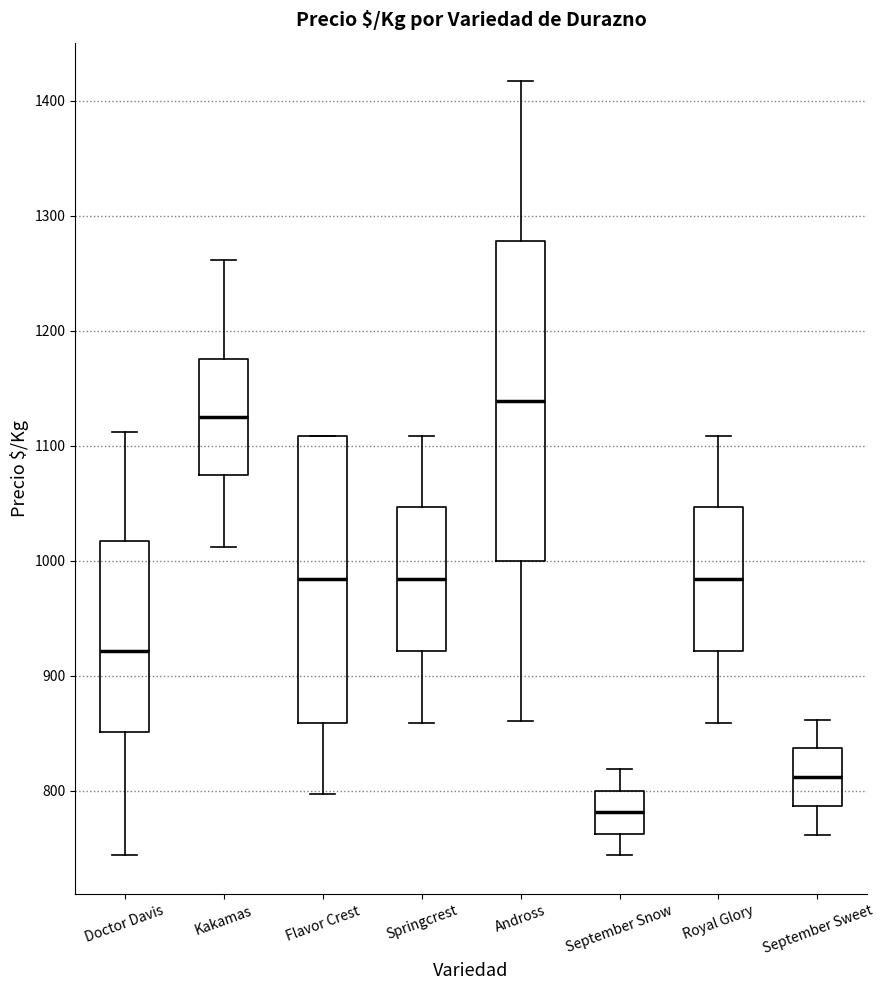

Where is the upper edge of the box for Flavor Crest on the y-axis? The values are not printed on the chart, so give them approximately, as read against the axis.

1110